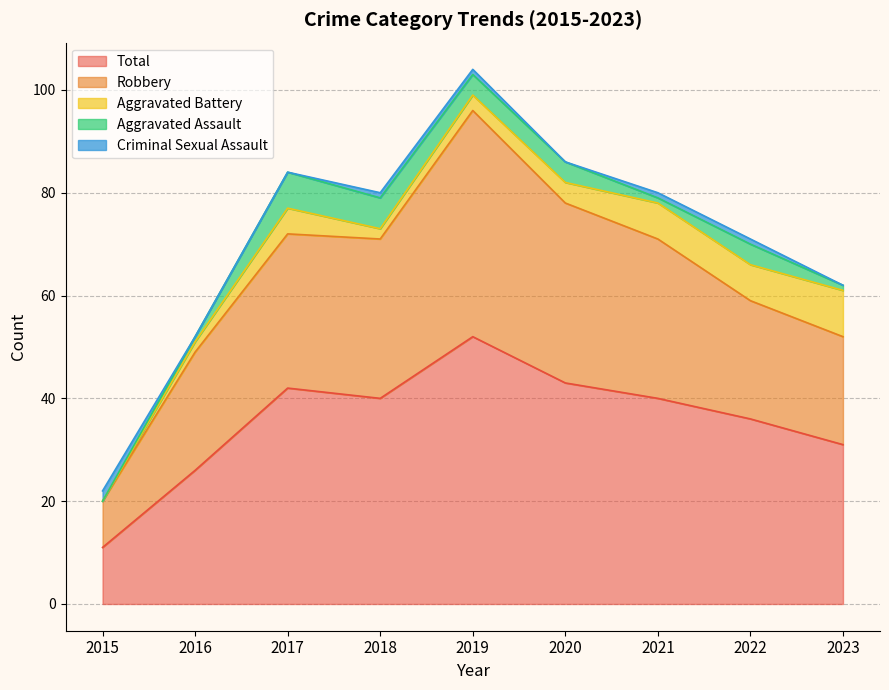

List the series in order of their peak value, lowest first.

Criminal Sexual Assault, Aggravated Assault, Aggravated Battery, Robbery, Total